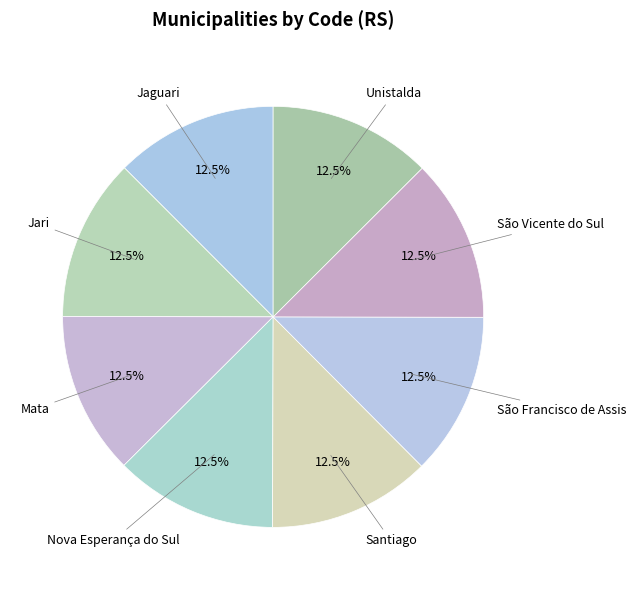

Is Nova Esperança do Sul the majority of the pie?

No